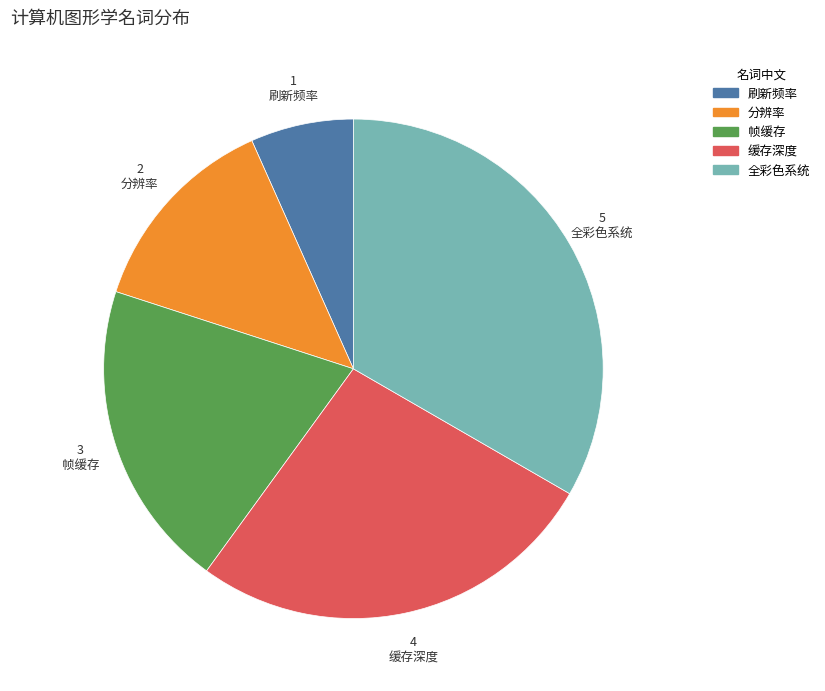

True or false: 全彩色系统 accounts for 33% of the total.

True